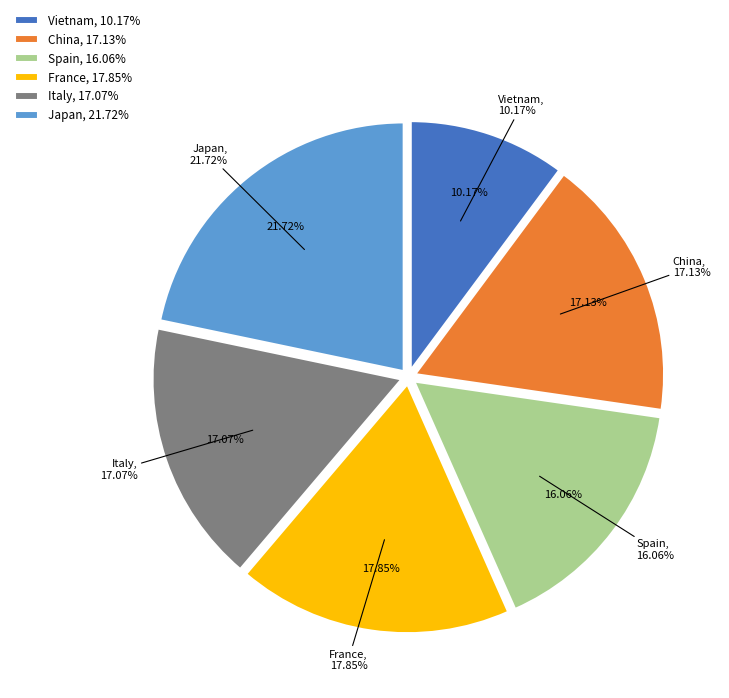

To the nearest percent, what portion does China represent?

17%